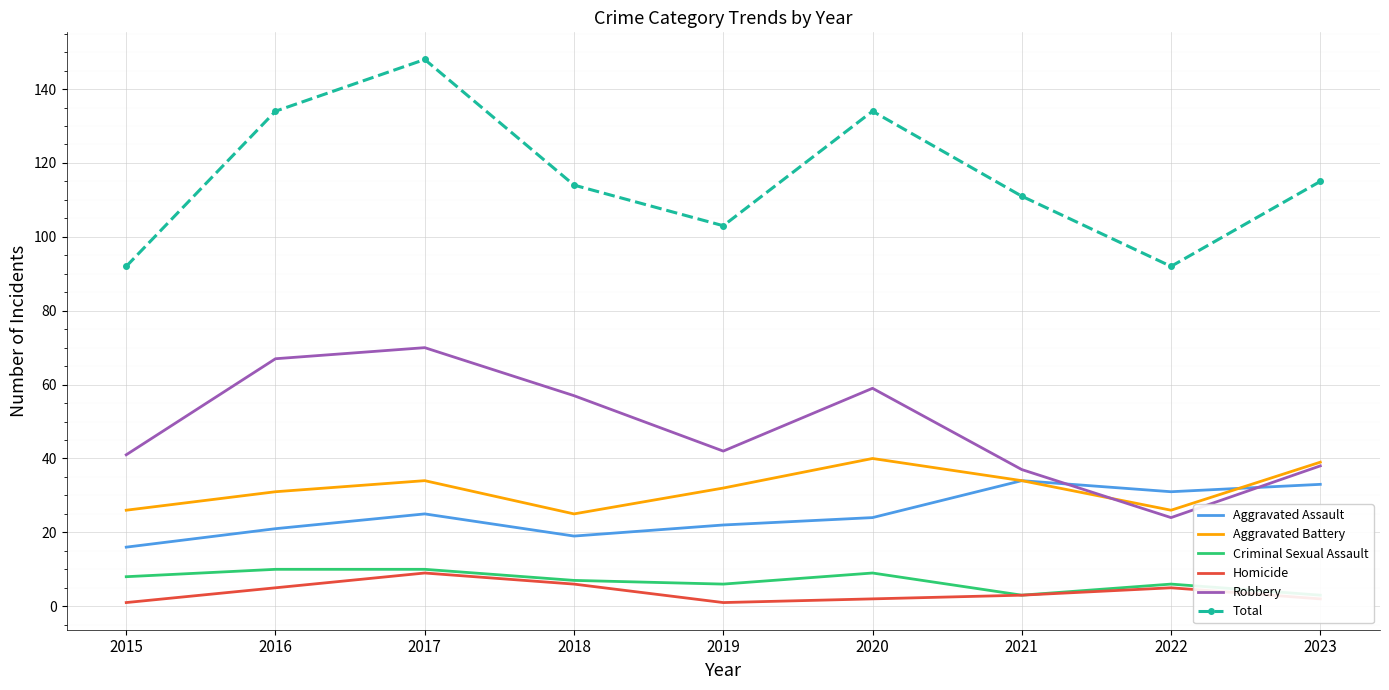

How many interior local valleys does the Homicide series have?

1